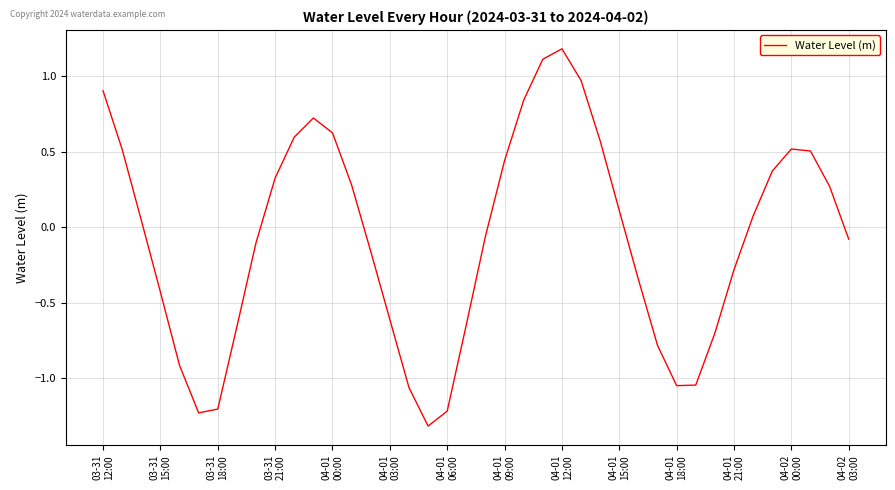

What is the difference between the maximum and minimum values?

2.5